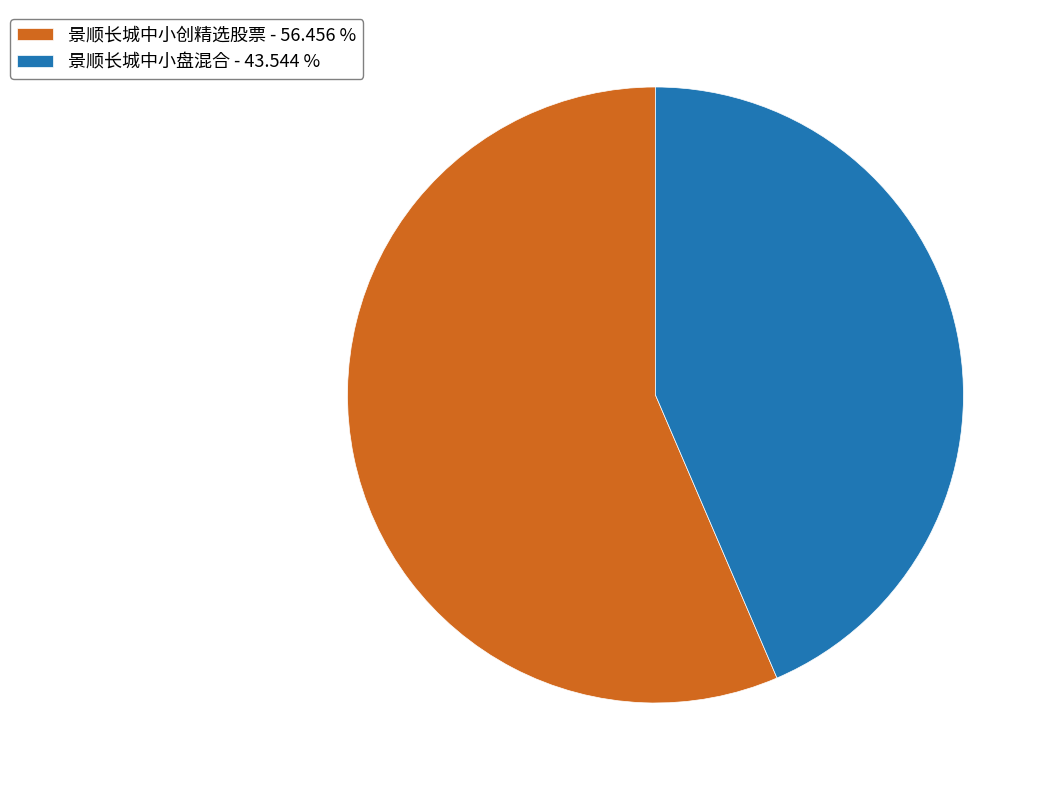

What is the ratio of the value at 景顺长城中小创精选股票 to the value at 景顺长城中小盘混合?

1.3